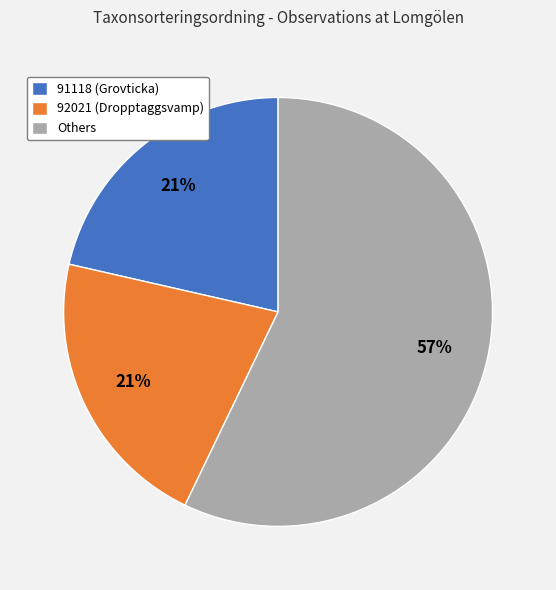

Does any single category account for the majority?

Yes